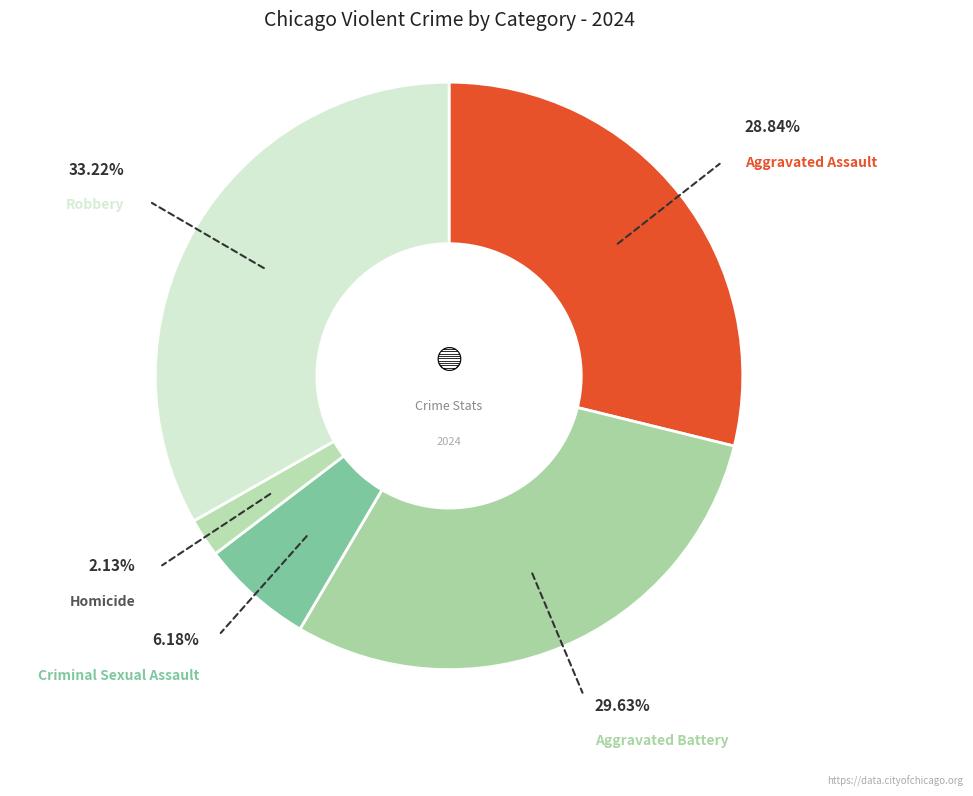

True or false: Aggravated Assault accounts for 38% of the total.

False